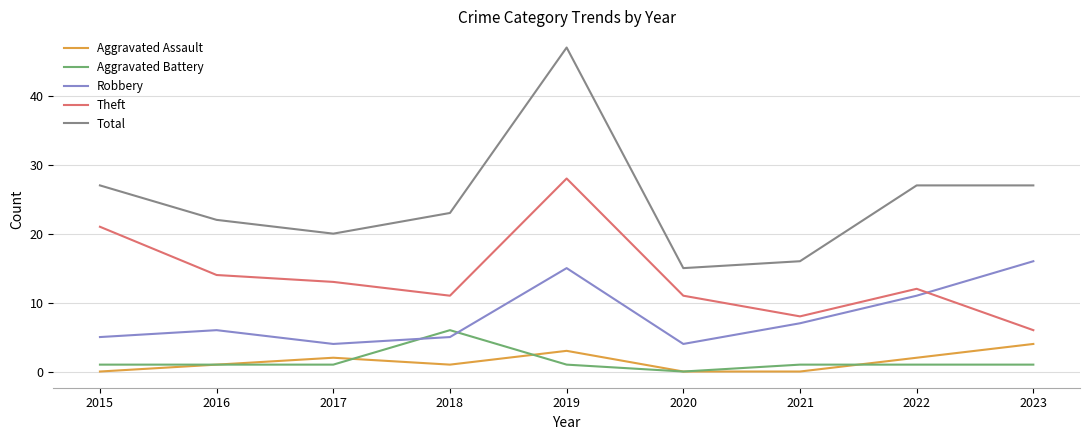

What is the sum of the Aggravated Battery values at 2018 and 2023?

7